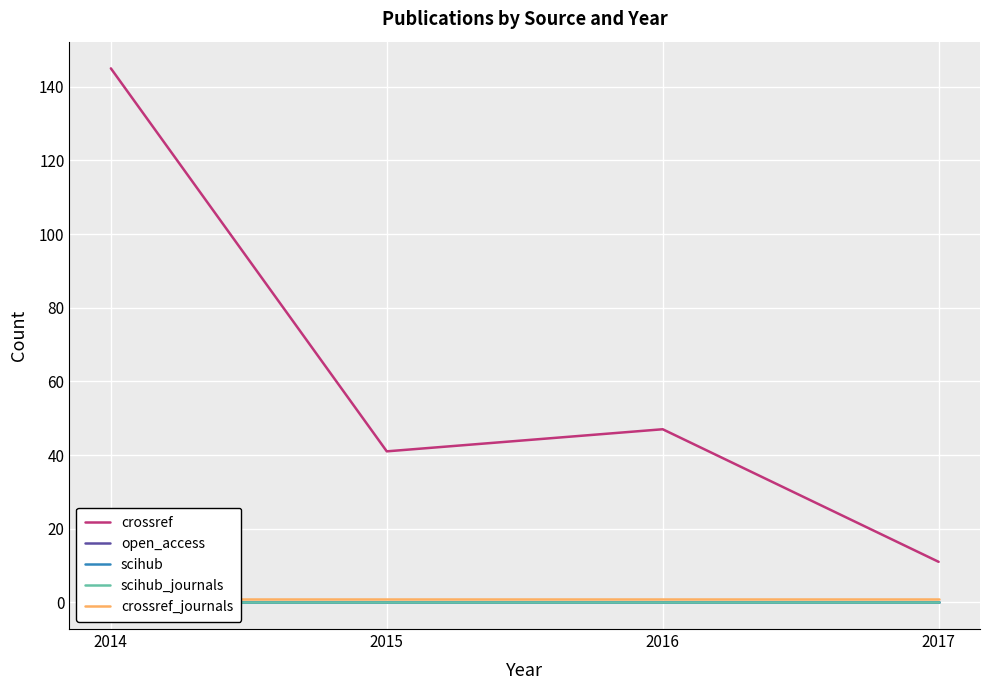

What are all the series names shown in the legend?

crossref, open_access, scihub, scihub_journals, crossref_journals